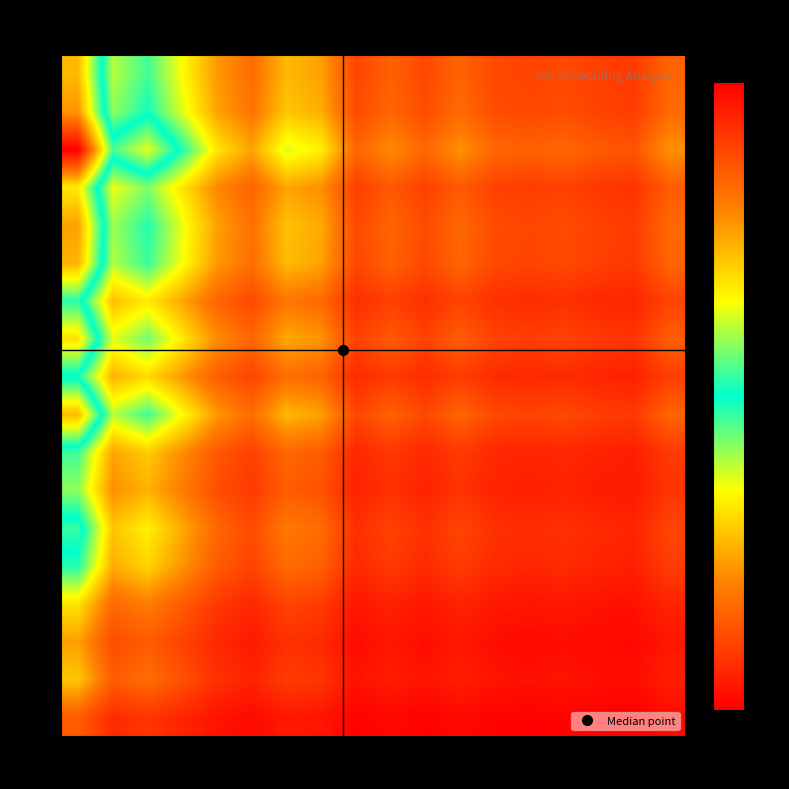

What is the smallest value displayed?

0.1